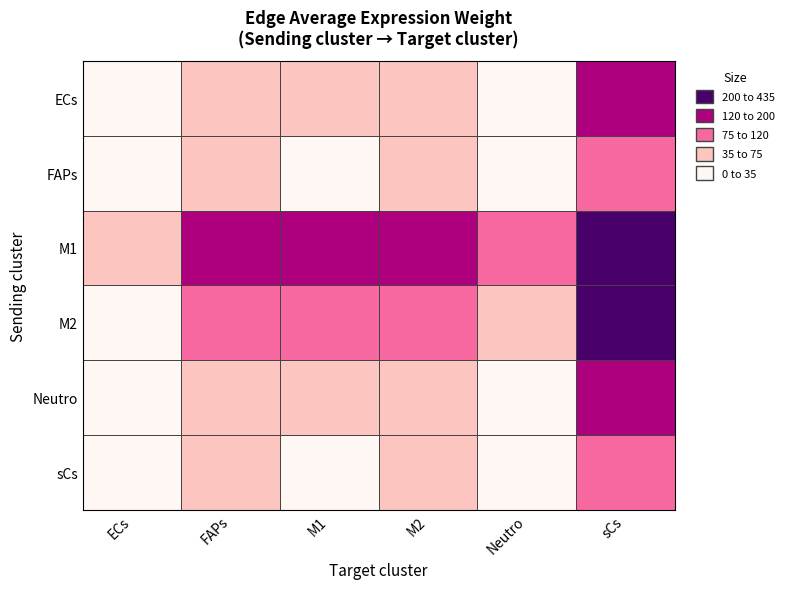

What is the total value across all series at M1?

358.2